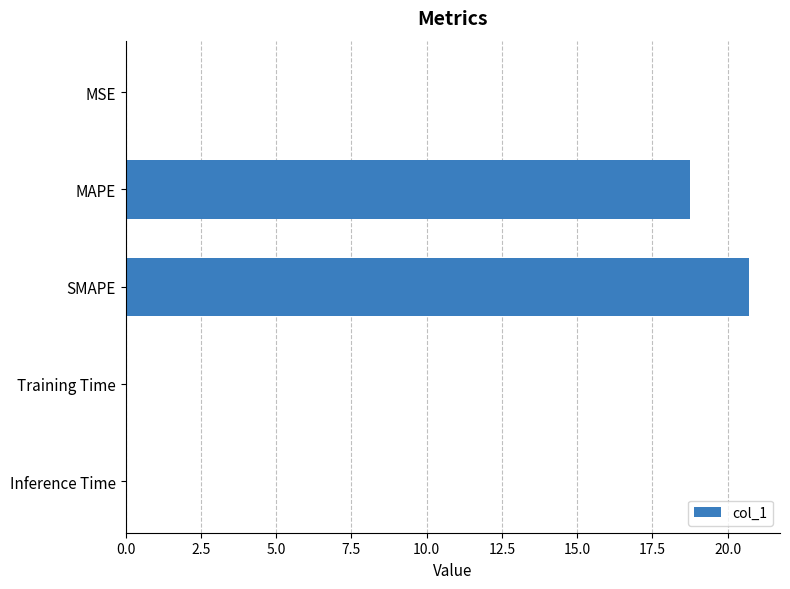

The chart shows a value of 18.8 at MAPE. True or false?

True